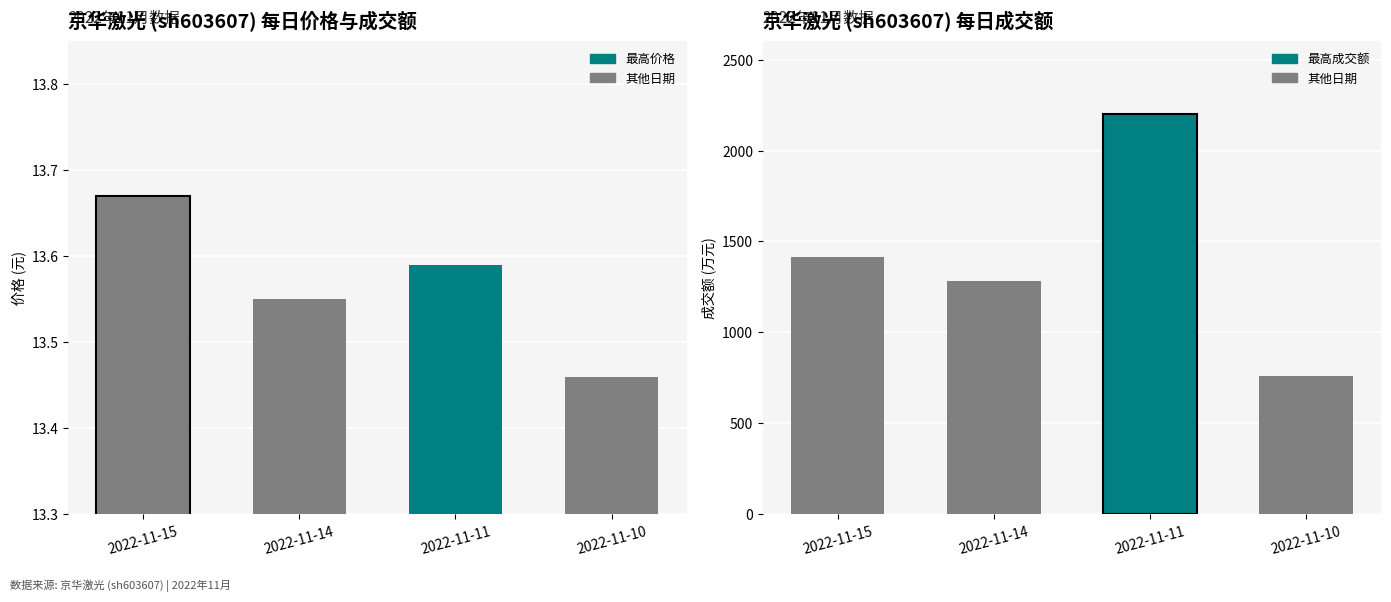

List the series in order of their peak value, highest first.

成交额(万元), 价格